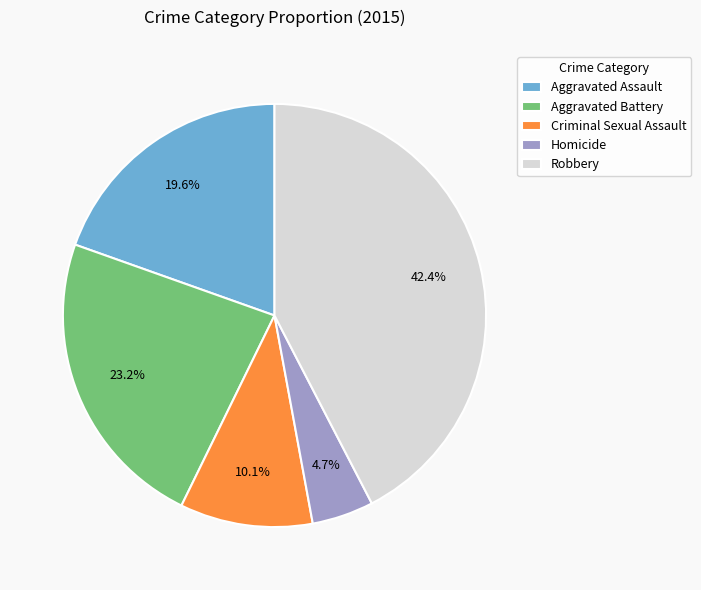

What percentage is NOT represented by Aggravated Battery?

76.8%